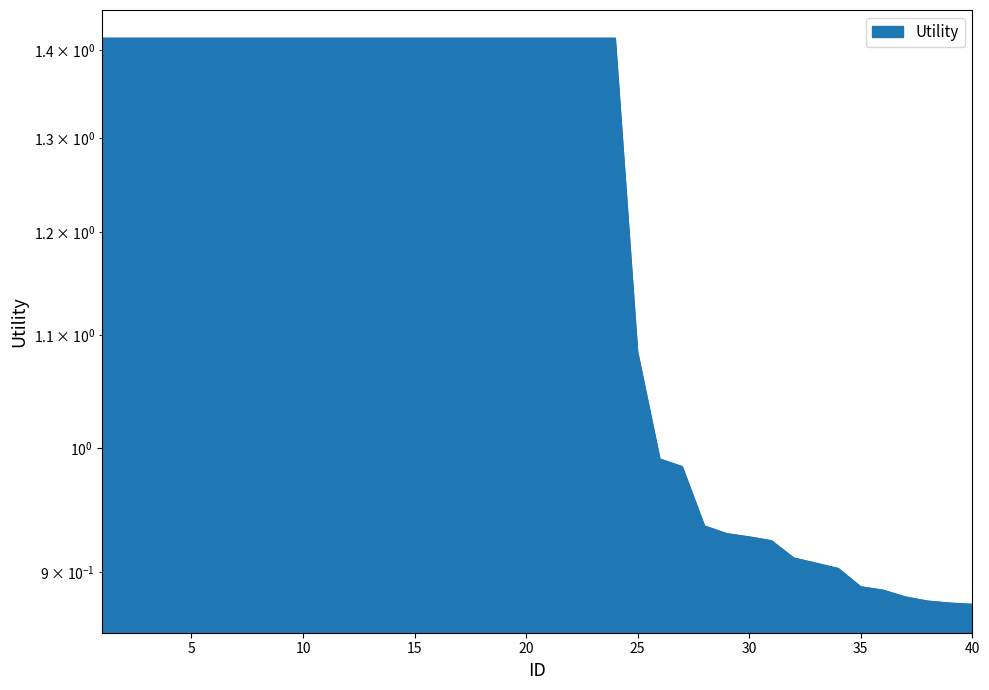

Is it true that the value at 15 is 2.0?

False